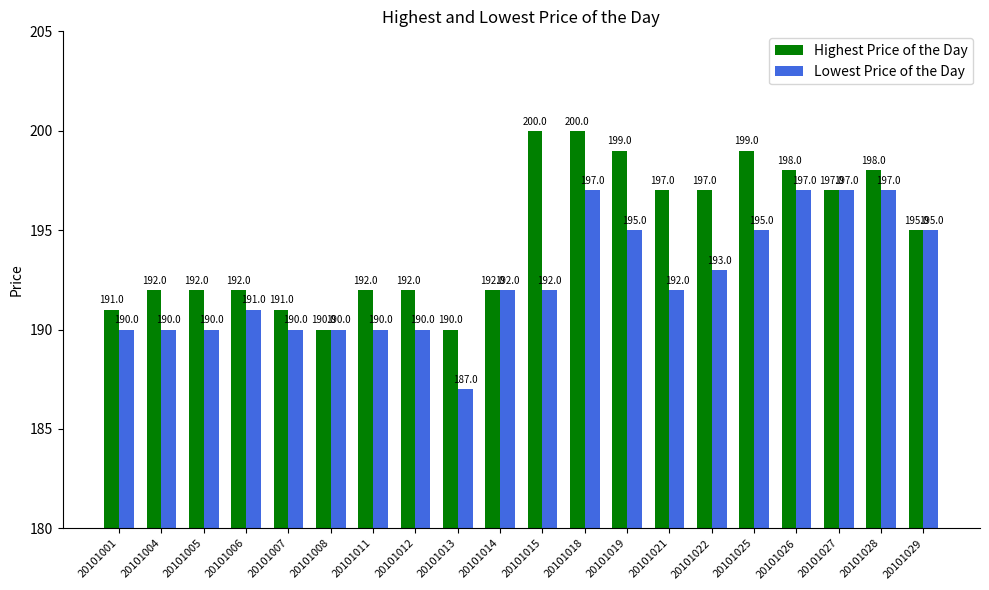

How many values in the Highest Price of the Day series are below 195?

10